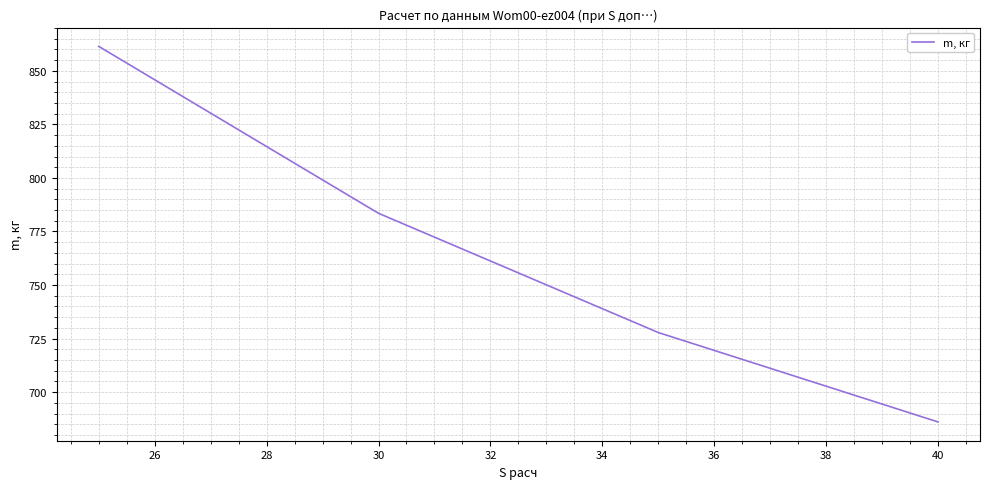

What is the smallest value displayed?

686.1